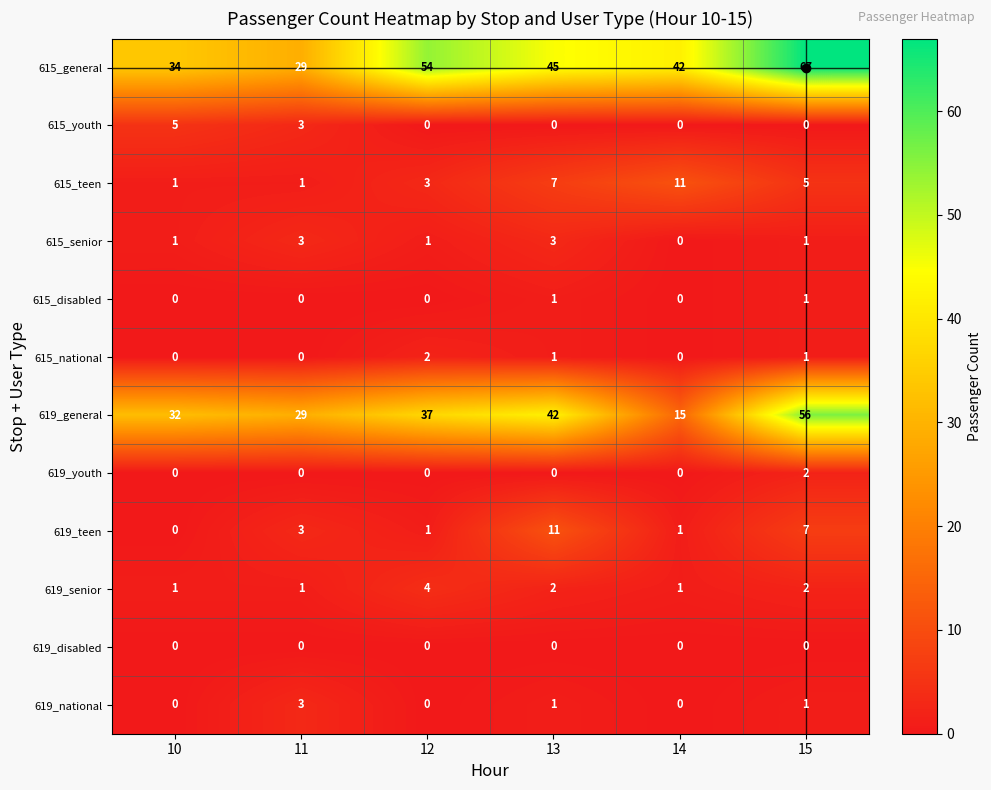

Is it true that 615_general equals 67 at 15?

True